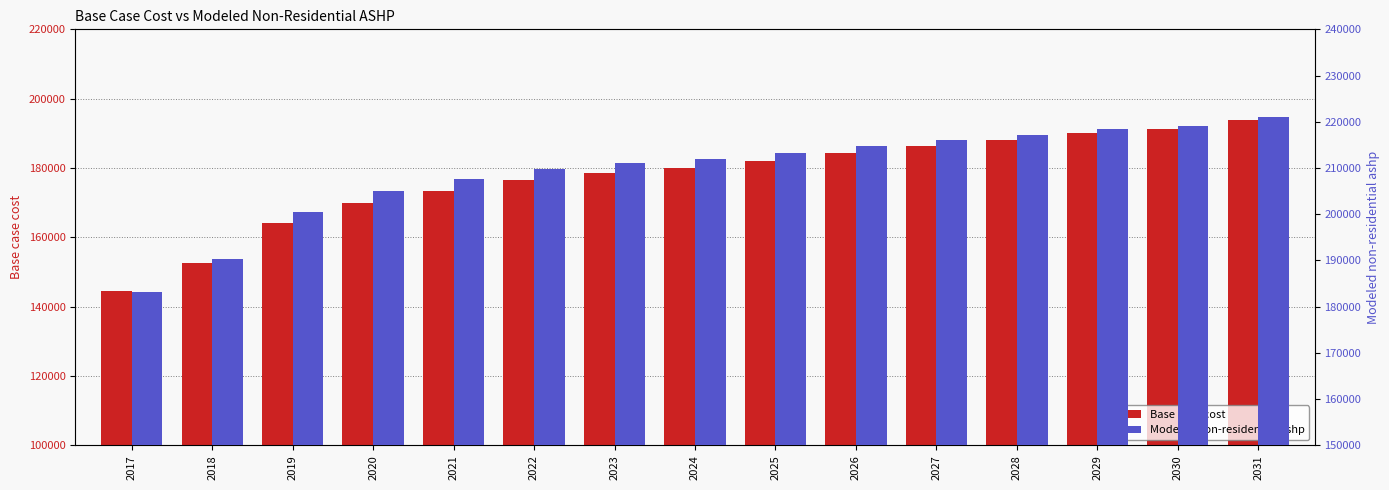

Does the chart contain any negative values?

No